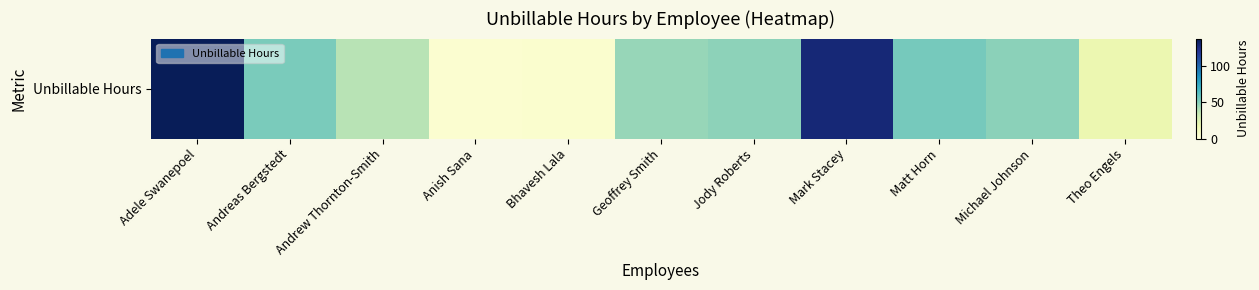

List the labels in order of value, largest first.

Adele Swanepoel, Mark Stacey, Matt Horn, Andreas Bergstedt, Michael Johnson, Jody Roberts, Geoffrey Smith, Andrew Thornton-Smith, Theo Engels, Bhavesh Lala, Anish Sana